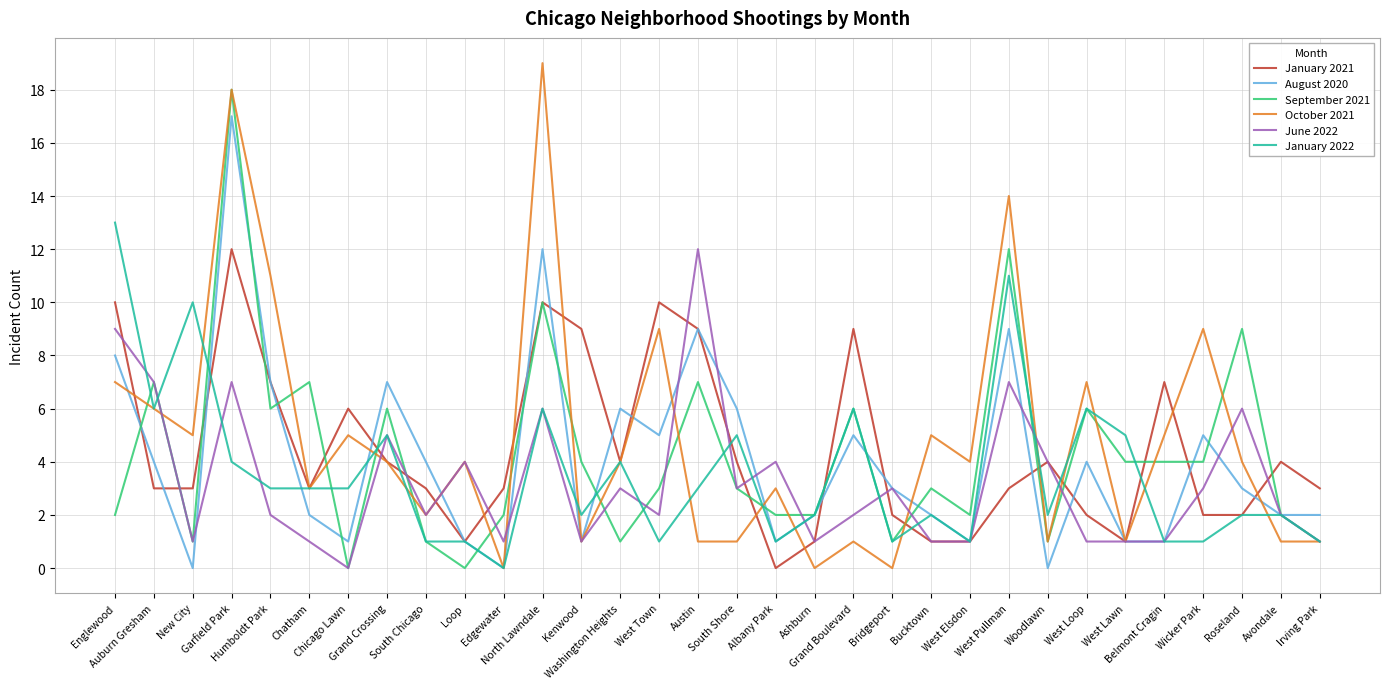

Which series has the widest spread of values?

October 2021